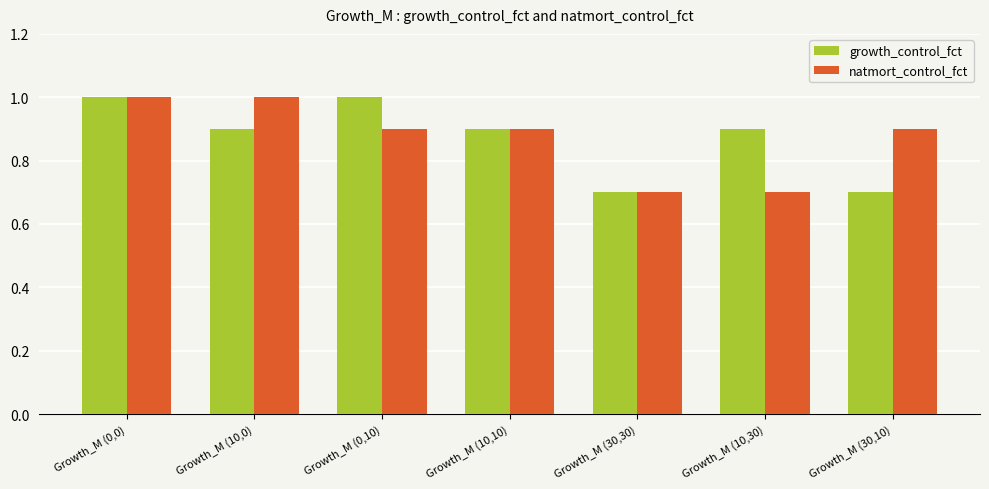

What is the smallest value displayed?

0.7